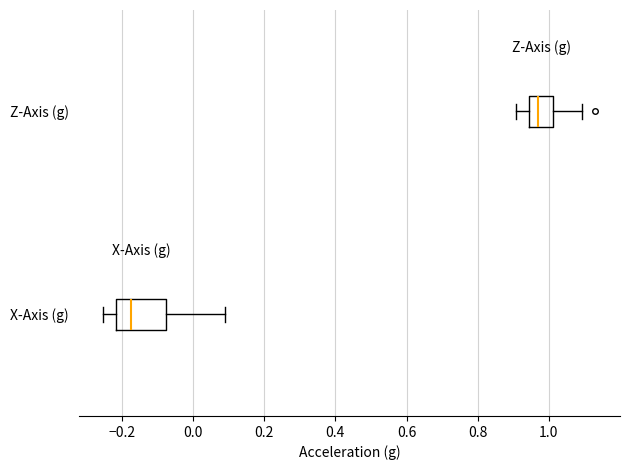

Reading bottom to top, transcribe this box plot: for each box, give where its median line is, the range the box spans, and where its two whiskers end, as read against the x-axis. The values are not printed on the chart, so give them approximately, as read against the axis.

X-Axis (g): median -0.18, box -0.22 to -0.08, whiskers -0.26 to 0.08
Z-Axis (g): median 0.98, box 0.94 to 1.02, whiskers 0.90 to 1.10